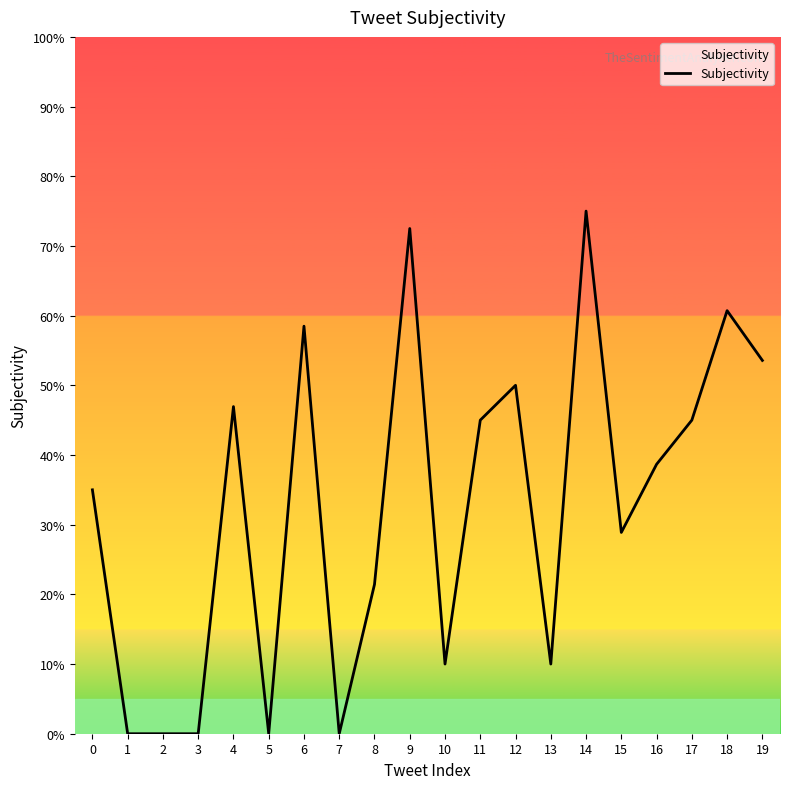

Is this an area chart (filled region under the line)?

Yes